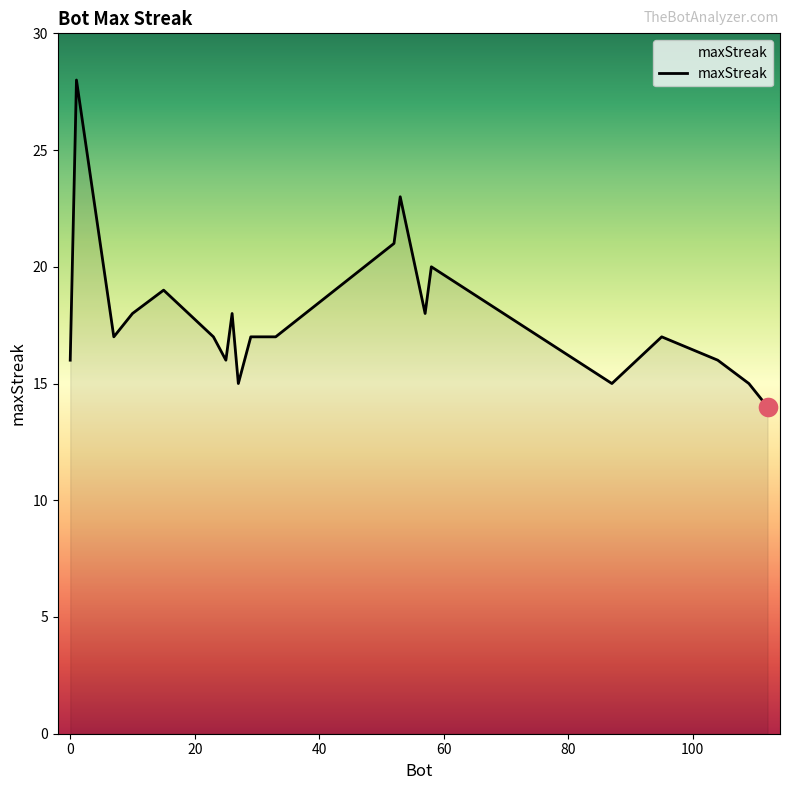

What is the difference between the maximum and minimum values?

14